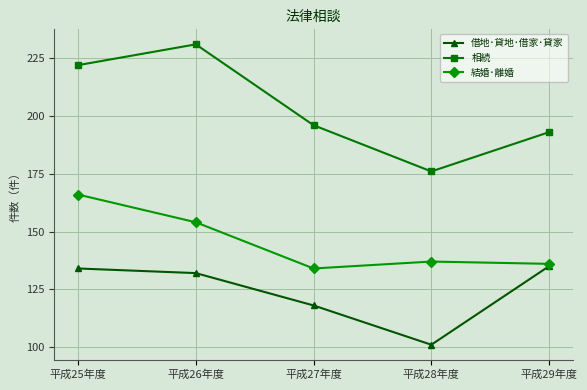

What is the total value across all series at 平成29年度?

464